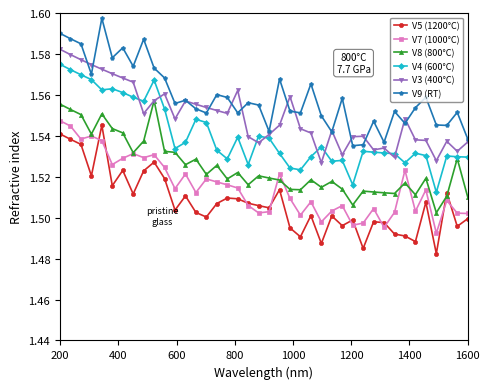

At how many categories does at least one series exceed 1?

40